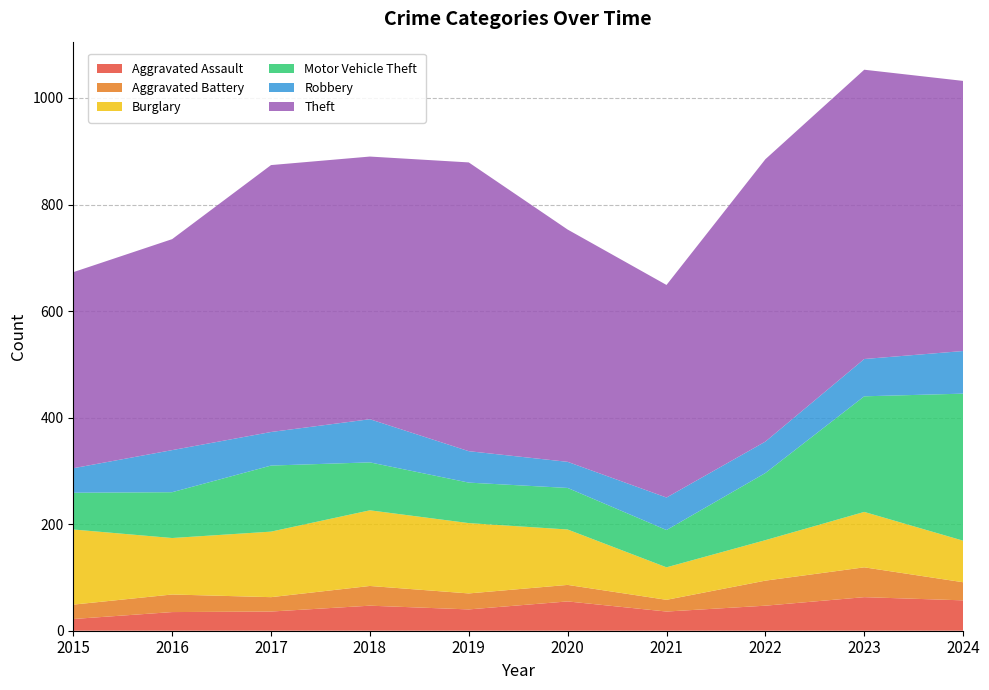

Reading right to left, extract all data points from this chart.

Aggravated Assault: 57	63	47	36	55	40	47	36	35	22
Aggravated Battery: 34	56	47	22	31	30	37	27	33	27
Burglary: 78	104	76	61	104	132	142	123	106	141
Motor Vehicle Theft: 276	217	126	70	78	76	90	124	86	69
Robbery: 80	70	59	61	49	59	81	63	79	46
Theft: 507	543	530	399	436	542	493	501	396	368